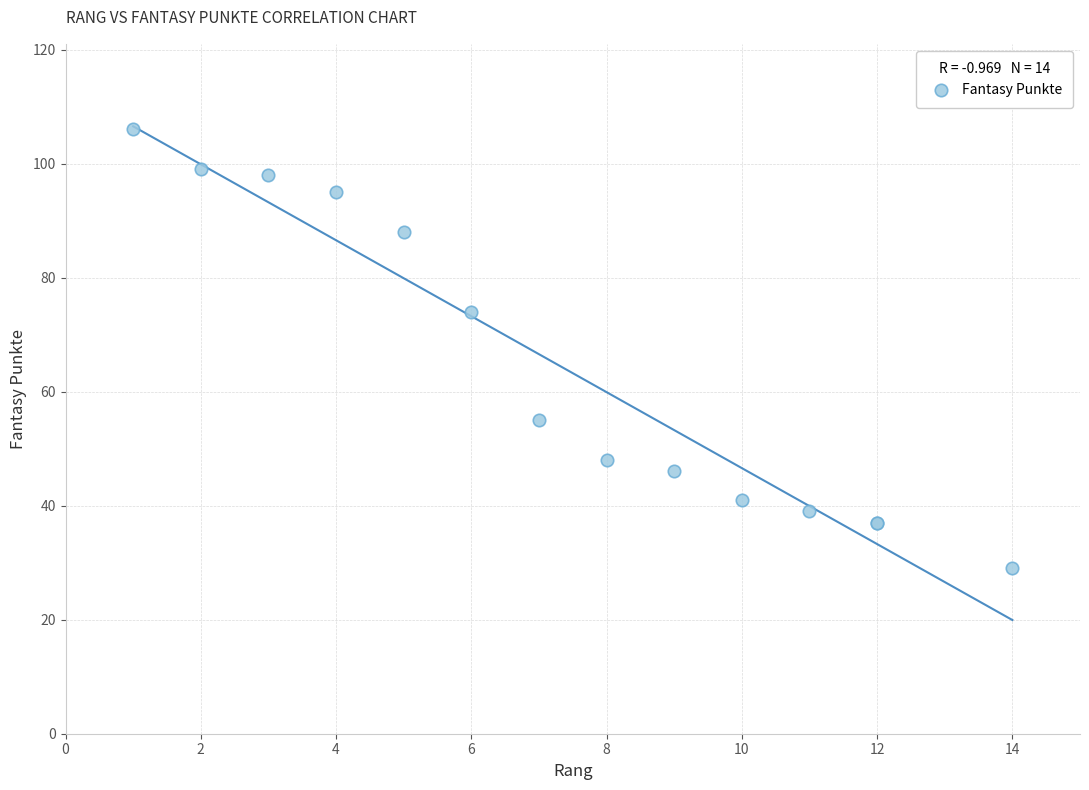

What Y value in the scatter plot is closest to 67?

74